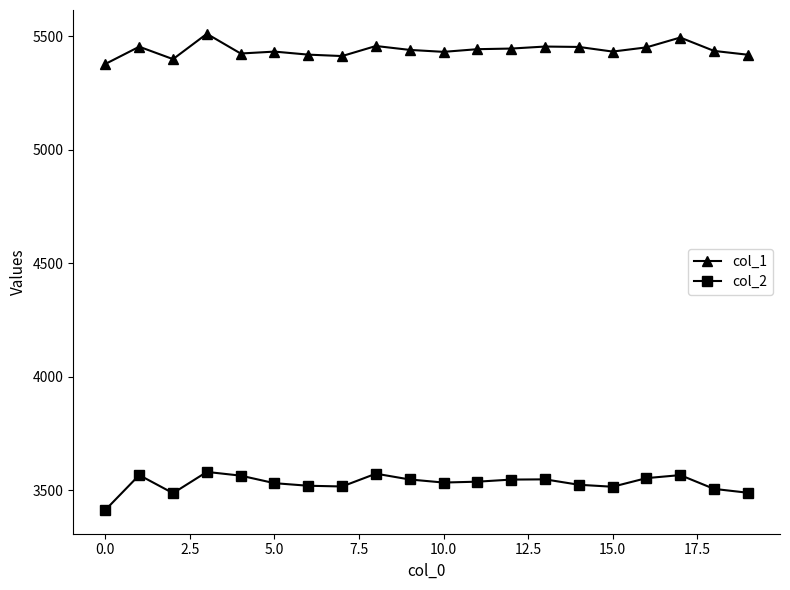

True or false: col_2 and col_1 cross at least once.

False